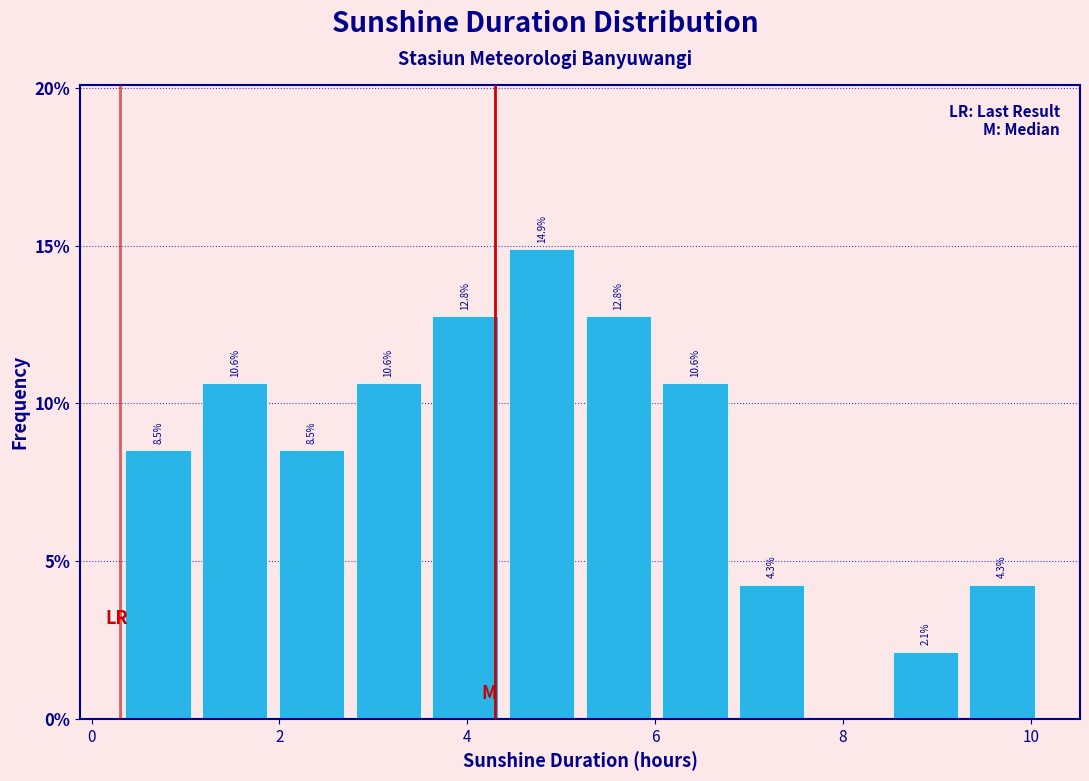

Which range on the x-axis has the tallest bar?

4.4 to 5.2